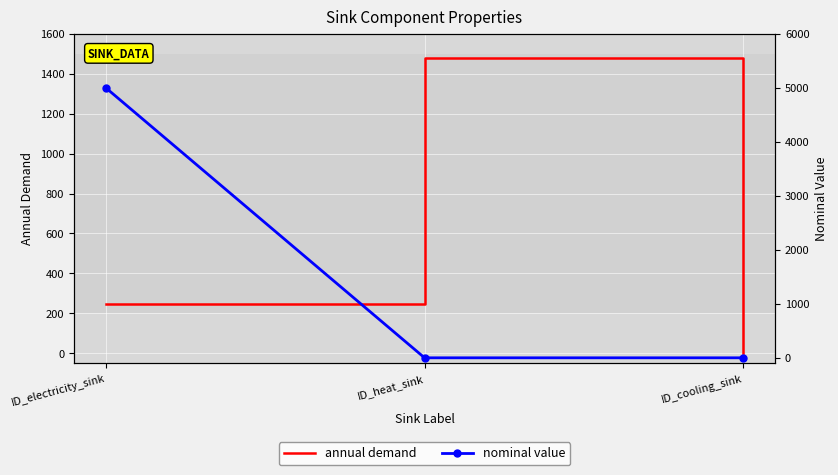

What is the difference between the highest and lowest values at ID_electricity_sink?

4753.4